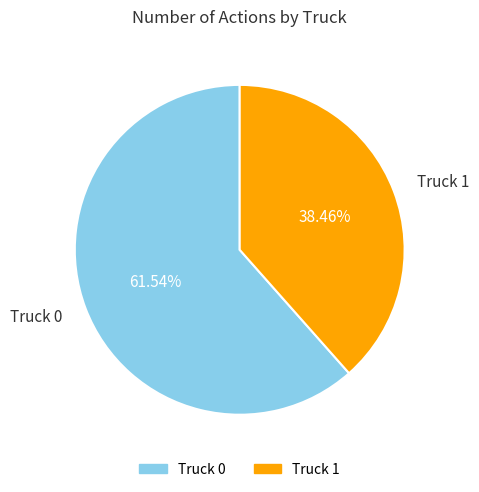

Between Truck 1 and Truck 0, which is larger?

Truck 0